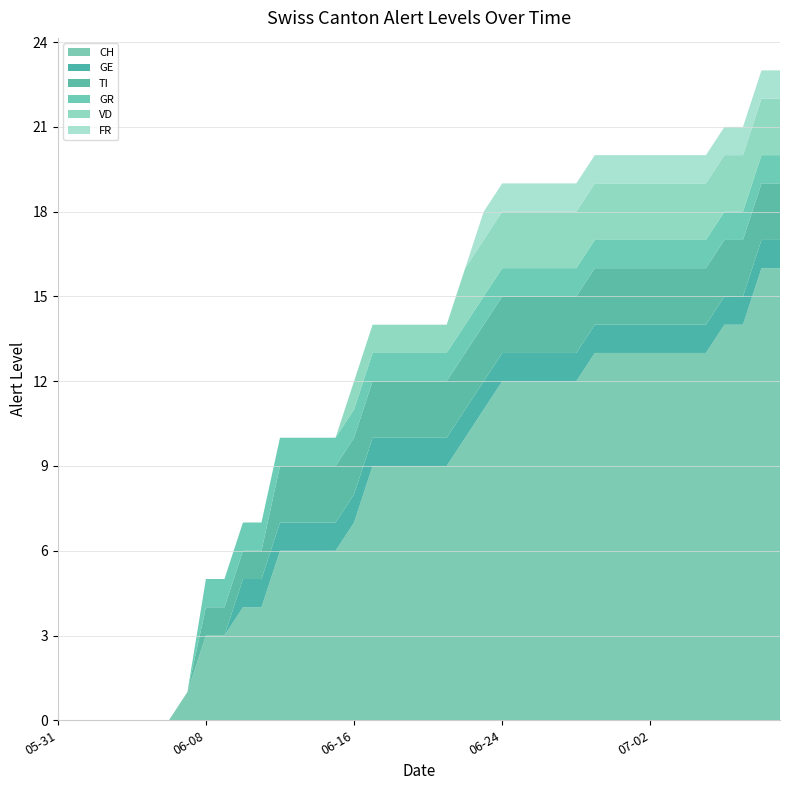

Reading right to left, what are all the values shown in this chart?

CH: 2020-07-09=16	2020-07-08=16	2020-07-07=14	2020-07-06=14	2020-07-05=13	2020-07-04=13	2020-07-03=13	2020-07-02=13	2020-07-01=13	2020-06-30=13	2020-06-29=13	2020-06-28=12	2020-06-27=12	2020-06-26=12	2020-06-25=12	2020-06-24=12	2020-06-23=11	2020-06-22=10	2020-06-21=9	2020-06-20=9	2020-06-19=9	2020-06-18=9	2020-06-17=9	2020-06-16=7	2020-06-15=6	2020-06-14=6	2020-06-13=6	2020-06-12=6	2020-06-11=4	2020-06-10=4	2020-06-09=3	2020-06-08=3	2020-06-07=1	2020-06-06=0	2020-06-05=0	2020-06-04=0	2020-06-03=0	2020-06-02=0	2020-06-01=0	2020-05-31=0
GE: 2020-07-09=1	2020-07-08=1	2020-07-07=1	2020-07-06=1	2020-07-05=1	2020-07-04=1	2020-07-03=1	2020-07-02=1	2020-07-01=1	2020-06-30=1	2020-06-29=1	2020-06-28=1	2020-06-27=1	2020-06-26=1	2020-06-25=1	2020-06-24=1	2020-06-23=1	2020-06-22=1	2020-06-21=1	2020-06-20=1	2020-06-19=1	2020-06-18=1	2020-06-17=1	2020-06-16=1	2020-06-15=1	2020-06-14=1	2020-06-13=1	2020-06-12=1	2020-06-11=1	2020-06-10=1	2020-06-09=0	2020-06-08=0	2020-06-07=0	2020-06-06=0	2020-06-05=0	2020-06-04=0	2020-06-03=0	2020-06-02=0	2020-06-01=0	2020-05-31=0
TI: 2020-07-09=2	2020-07-08=2	2020-07-07=2	2020-07-06=2	2020-07-05=2	2020-07-04=2	2020-07-03=2	2020-07-02=2	2020-07-01=2	2020-06-30=2	2020-06-29=2	2020-06-28=2	2020-06-27=2	2020-06-26=2	2020-06-25=2	2020-06-24=2	2020-06-23=2	2020-06-22=2	2020-06-21=2	2020-06-20=2	2020-06-19=2	2020-06-18=2	2020-06-17=2	2020-06-16=2	2020-06-15=2	2020-06-14=2	2020-06-13=2	2020-06-12=2	2020-06-11=1	2020-06-10=1	2020-06-09=1	2020-06-08=1	2020-06-07=0	2020-06-06=0	2020-06-05=0	2020-06-04=0	2020-06-03=0	2020-06-02=0	2020-06-01=0	2020-05-31=0
GR: 2020-07-09=1	2020-07-08=1	2020-07-07=1	2020-07-06=1	2020-07-05=1	2020-07-04=1	2020-07-03=1	2020-07-02=1	2020-07-01=1	2020-06-30=1	2020-06-29=1	2020-06-28=1	2020-06-27=1	2020-06-26=1	2020-06-25=1	2020-06-24=1	2020-06-23=1	2020-06-22=1	2020-06-21=1	2020-06-20=1	2020-06-19=1	2020-06-18=1	2020-06-17=1	2020-06-16=1	2020-06-15=1	2020-06-14=1	2020-06-13=1	2020-06-12=1	2020-06-11=1	2020-06-10=1	2020-06-09=1	2020-06-08=1	2020-06-07=0	2020-06-06=0	2020-06-05=0	2020-06-04=0	2020-06-03=0	2020-06-02=0	2020-06-01=0	2020-05-31=0
VD: 2020-07-09=2	2020-07-08=2	2020-07-07=2	2020-07-06=2	2020-07-05=2	2020-07-04=2	2020-07-03=2	2020-07-02=2	2020-07-01=2	2020-06-30=2	2020-06-29=2	2020-06-28=2	2020-06-27=2	2020-06-26=2	2020-06-25=2	2020-06-24=2	2020-06-23=2	2020-06-22=2	2020-06-21=1	2020-06-20=1	2020-06-19=1	2020-06-18=1	2020-06-17=1	2020-06-16=1	2020-06-15=0	2020-06-14=0	2020-06-13=0	2020-06-12=0	2020-06-11=0	2020-06-10=0	2020-06-09=0	2020-06-08=0	2020-06-07=0	2020-06-06=0	2020-06-05=0	2020-06-04=0	2020-06-03=0	2020-06-02=0	2020-06-01=0	2020-05-31=0
FR: 2020-07-09=1	2020-07-08=1	2020-07-07=1	2020-07-06=1	2020-07-05=1	2020-07-04=1	2020-07-03=1	2020-07-02=1	2020-07-01=1	2020-06-30=1	2020-06-29=1	2020-06-28=1	2020-06-27=1	2020-06-26=1	2020-06-25=1	2020-06-24=1	2020-06-23=1	2020-06-22=0	2020-06-21=0	2020-06-20=0	2020-06-19=0	2020-06-18=0	2020-06-17=0	2020-06-16=0	2020-06-15=0	2020-06-14=0	2020-06-13=0	2020-06-12=0	2020-06-11=0	2020-06-10=0	2020-06-09=0	2020-06-08=0	2020-06-07=0	2020-06-06=0	2020-06-05=0	2020-06-04=0	2020-06-03=0	2020-06-02=0	2020-06-01=0	2020-05-31=0